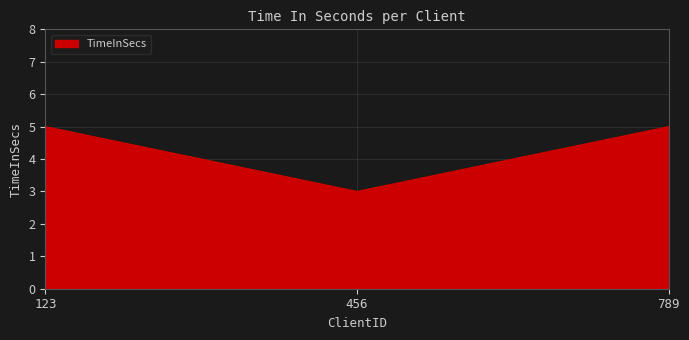

What is the smallest value displayed?

3